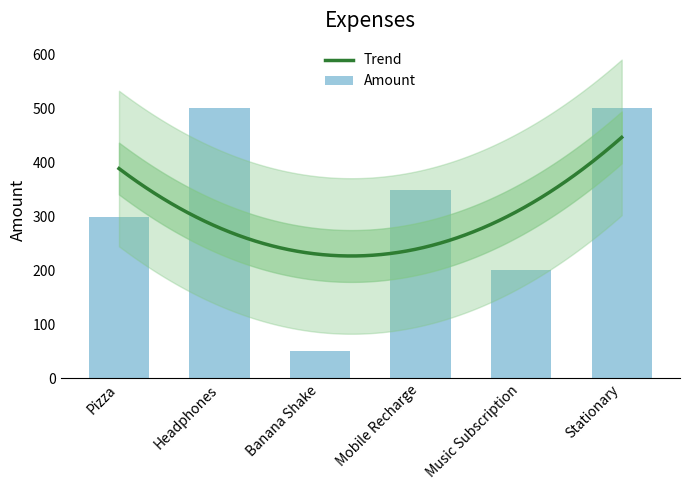

What position from the right is Mobile Recharge?

3